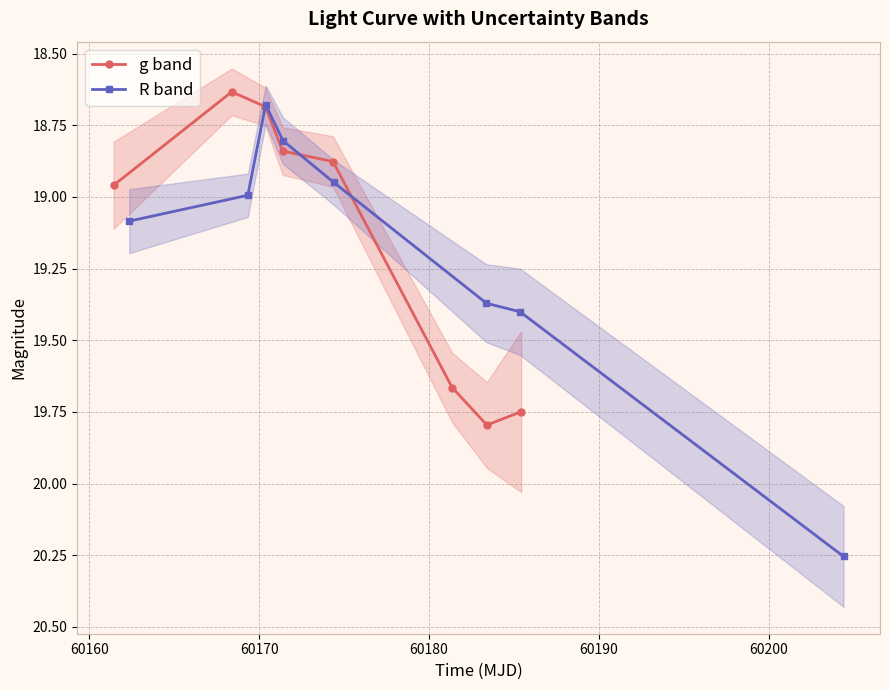

True or false: g band and R band intersect in this chart.

True